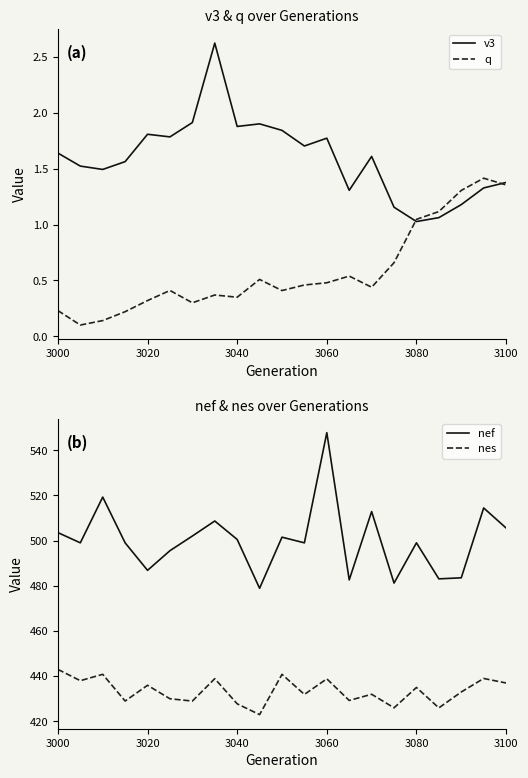

What is the maximum value for nes?

443.0